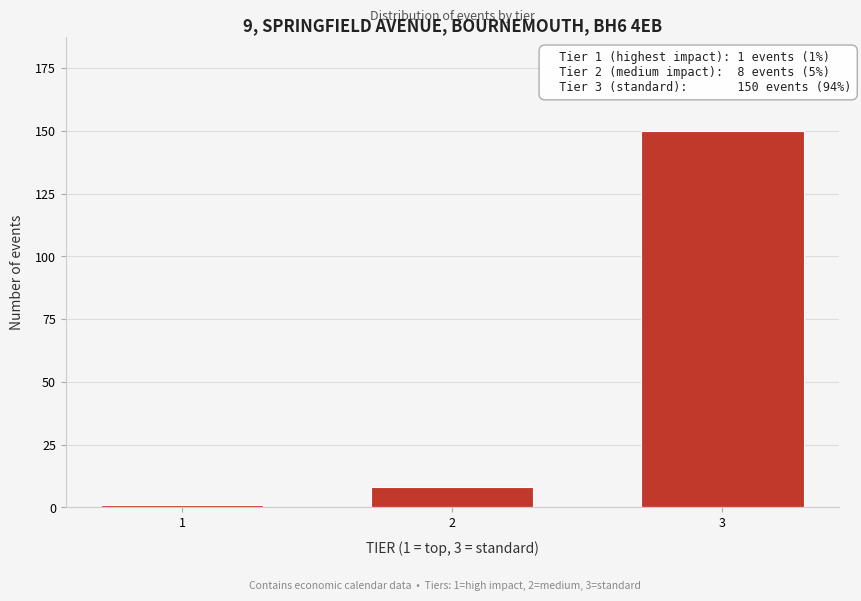

Reading left to right, what are all the values shown in this chart?

1	8	150